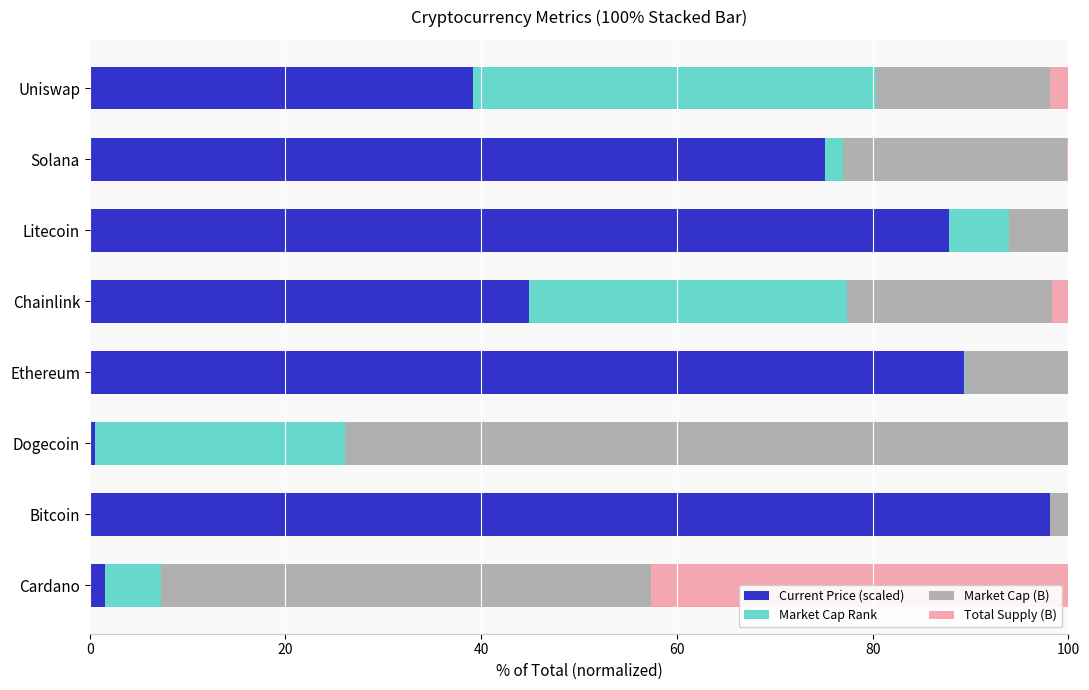

Which category has the highest value in the Current Price (scaled) series?

Bitcoin